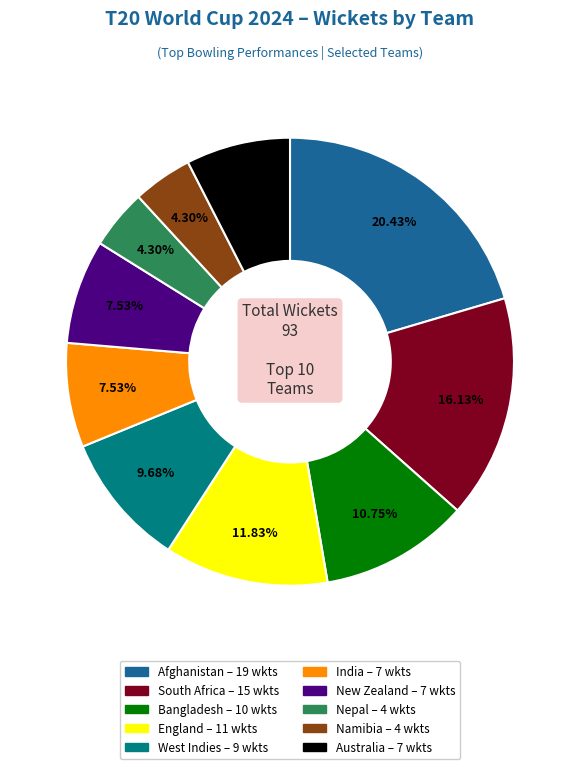

How many segments does this pie chart have?

10